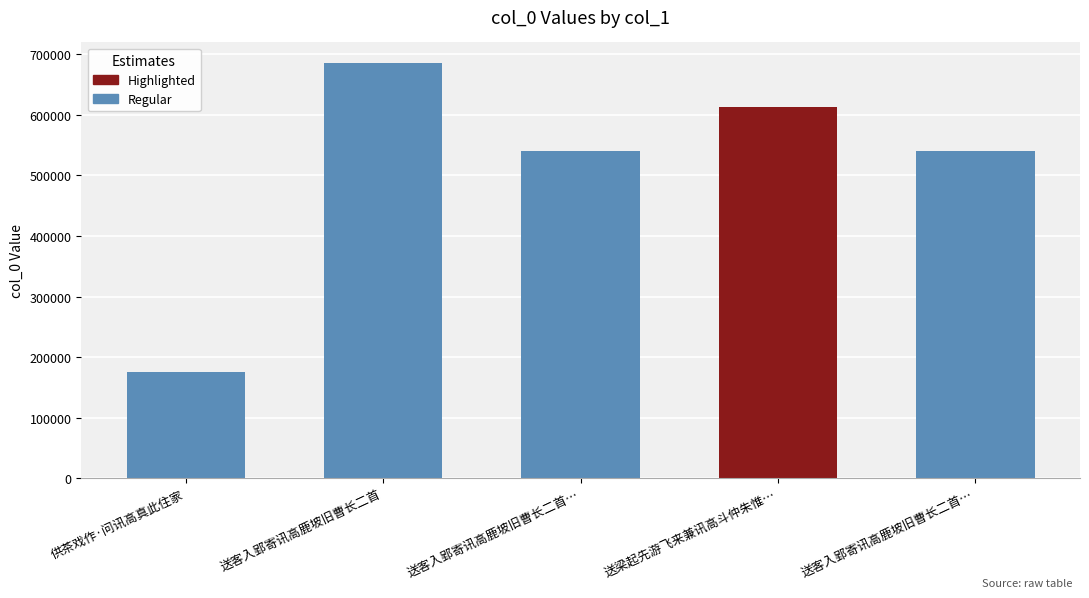

Does the chart contain any negative values?

No